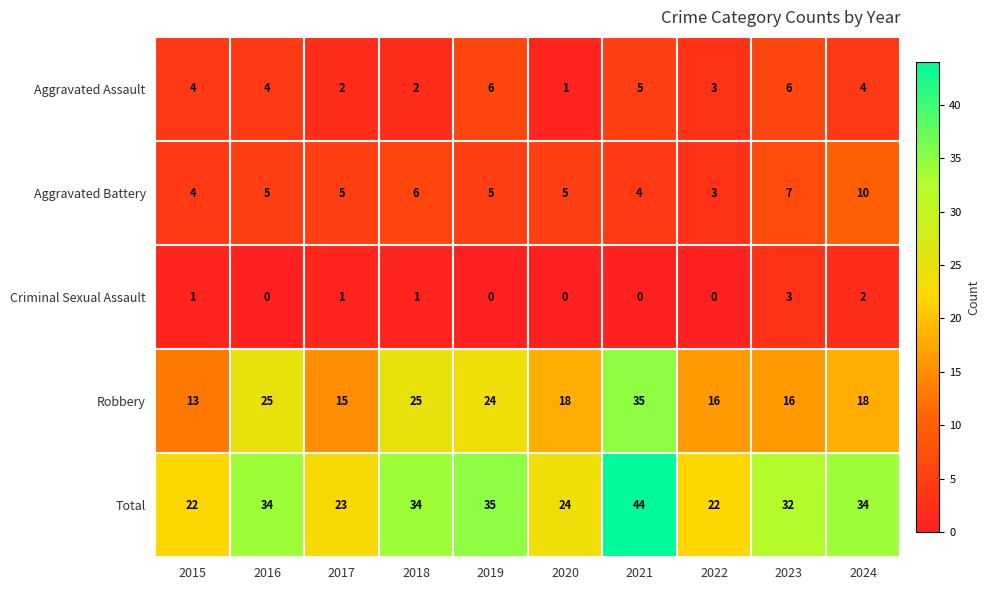

At which category is the sum across all series the highest?

2021